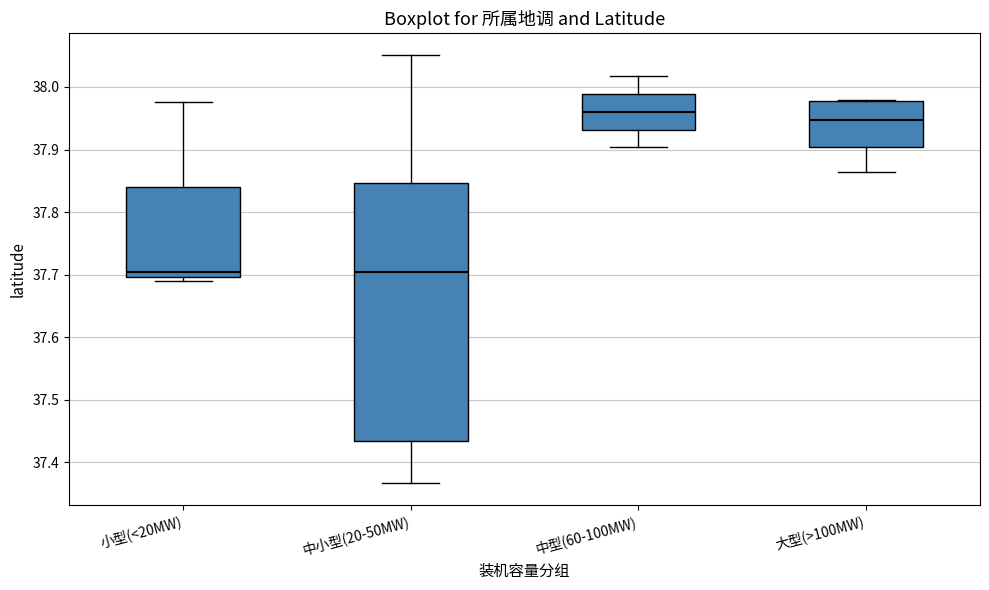

Reading left to right, transcribe this box plot: for each box, give where its median line is, the range the box spans, and where its two whiskers end, as read against the y-axis. The values are not printed on the chart, so give them approximately, as read against the axis.

小型(<20MW): median 37.70 (just above the box's lower edge), box 37.70 to 37.84, whiskers 37.69 to 37.98
中小型(20-50MW): median 37.70, box 37.43 to 37.85, whiskers 37.37 to 38.05
中型(60-100MW): median 37.96, box 37.93 to 37.99, whiskers 37.90 to 38.02
大型(>100MW): median 37.95, box 37.90 to 37.98, whiskers 37.86 to 37.98